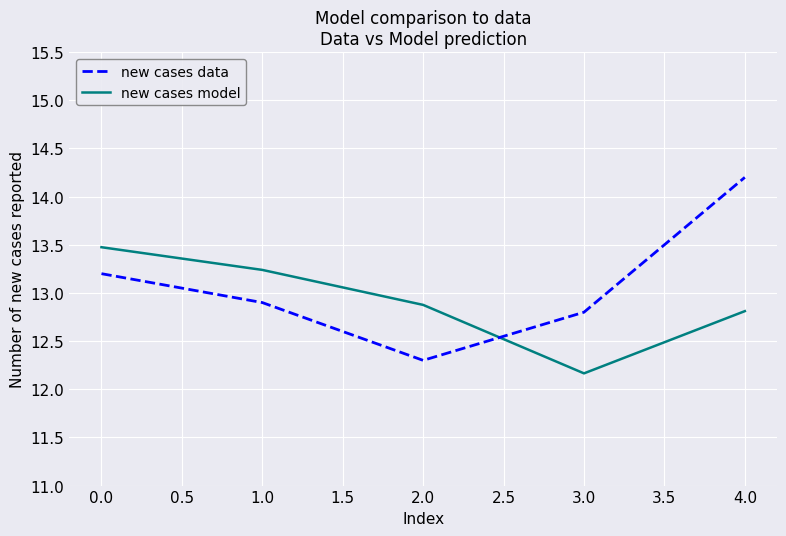

What is the difference between the maximum and minimum values in the new cases data series?

1.9